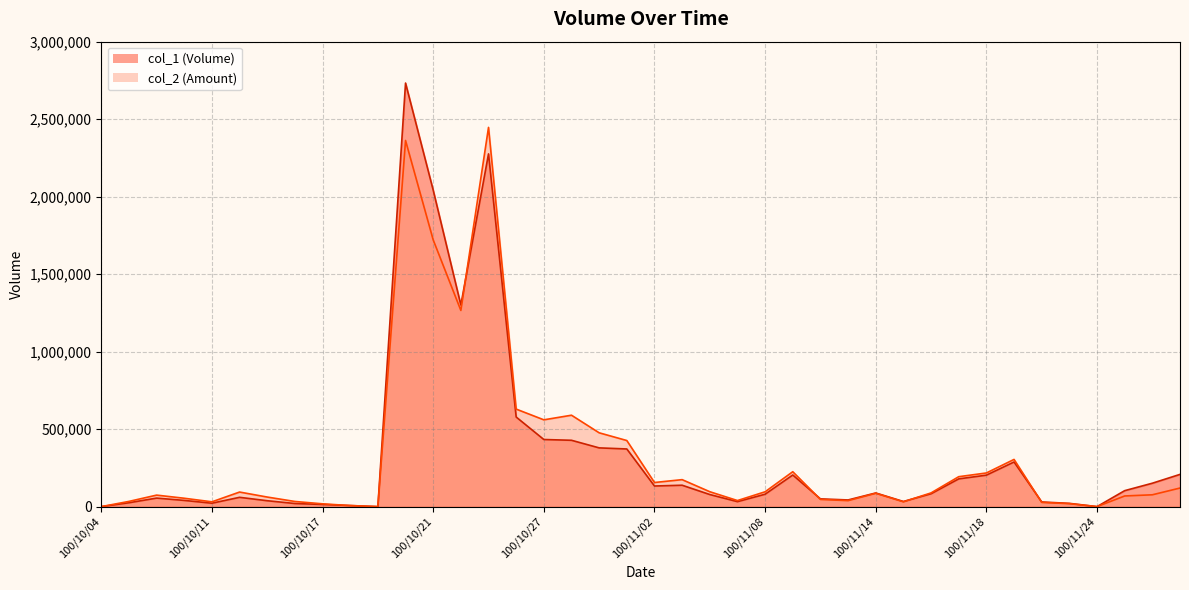

What are all the series names shown in the legend?

col_1, col_2